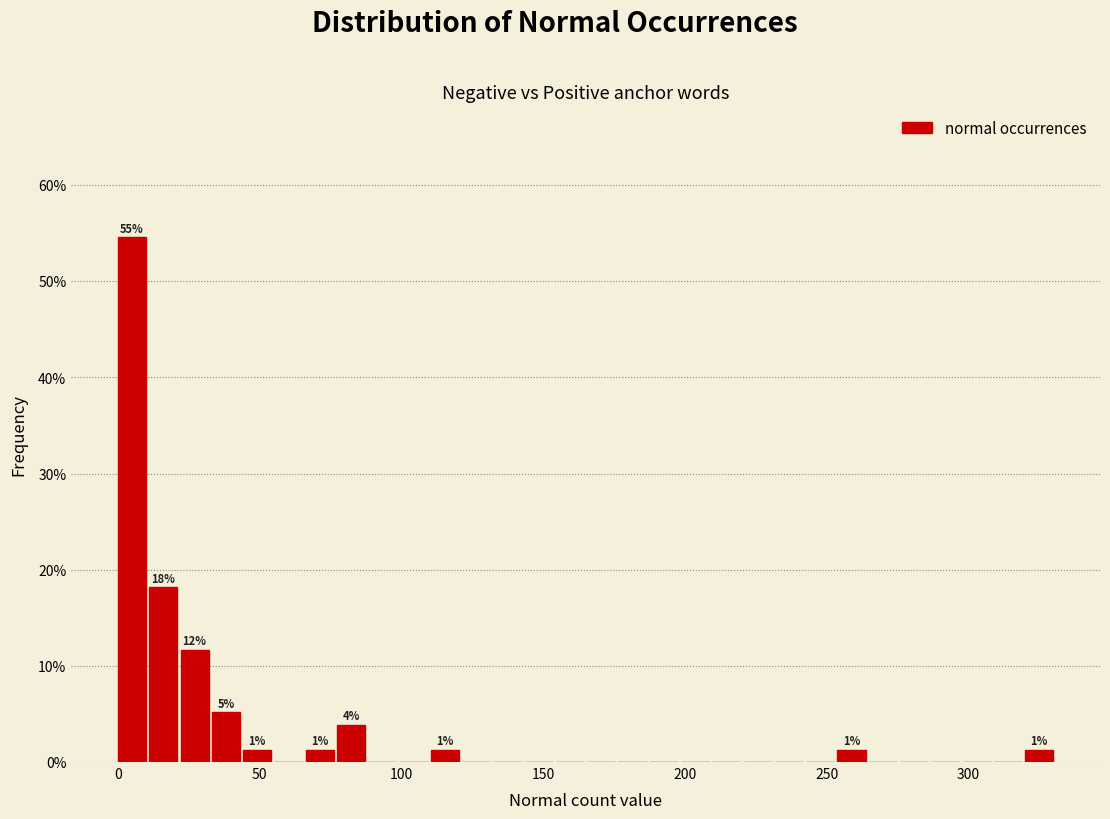

Around what value on the x-axis is the tallest bar? Give the approximate position of its centre, as read against the axis.

5